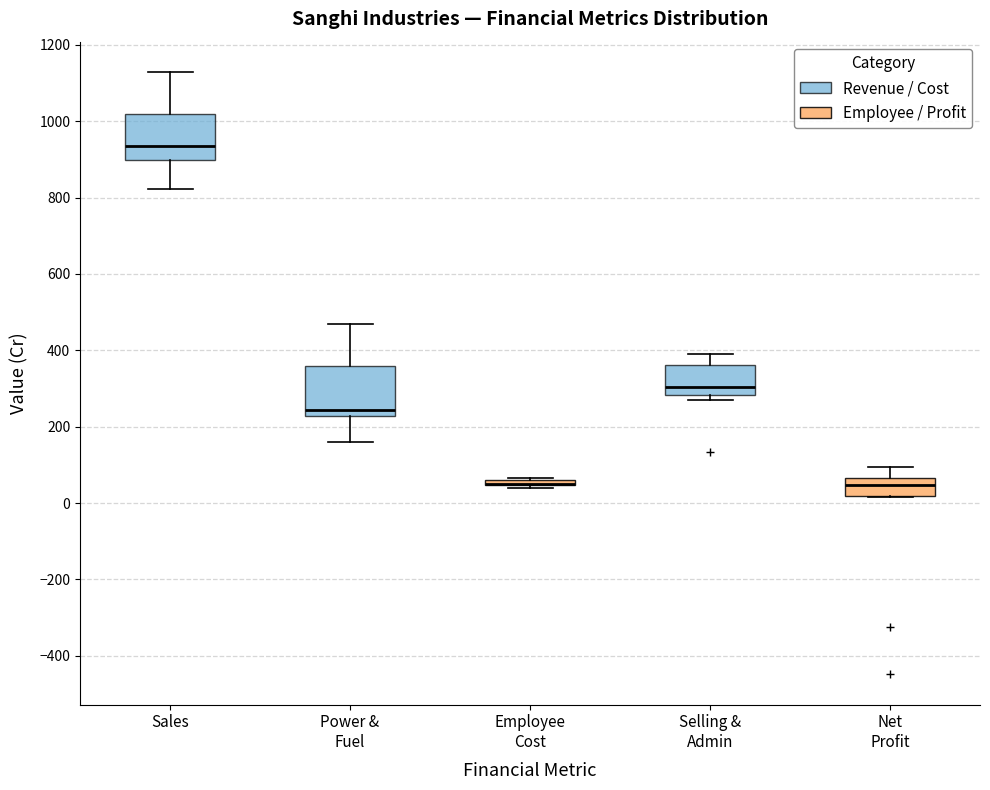

Where is the lower edge of the box for Employee Cost on the y-axis? The values are not printed on the chart, so give them approximately, as read against the axis.

40